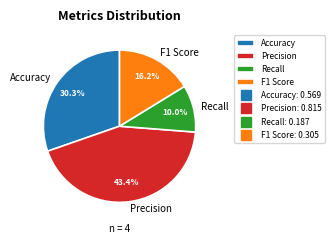

Combined, do Precision and Accuracy account for over 50%?

Yes